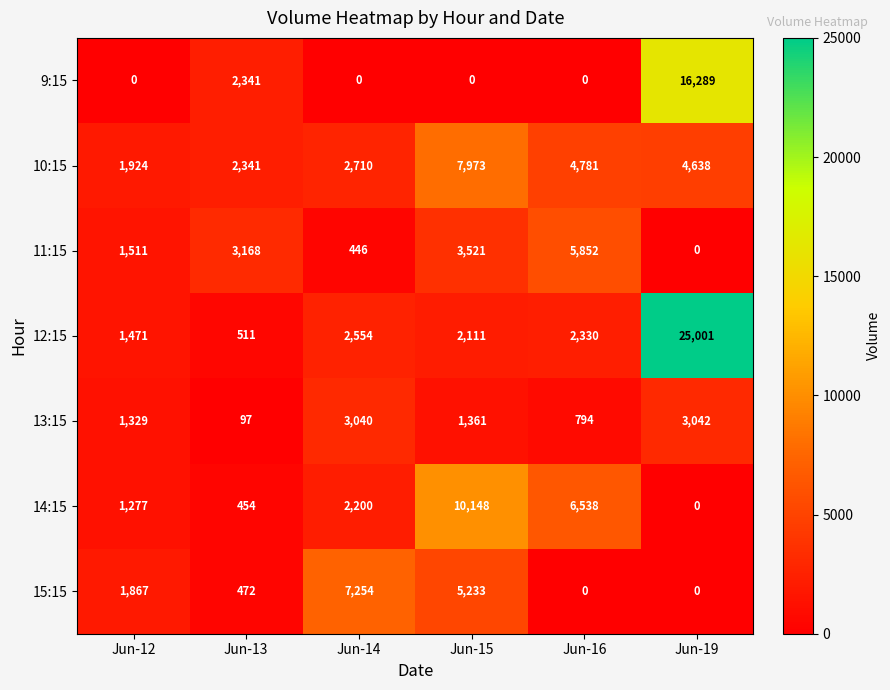

Which series has the largest total across all categories?

12:15